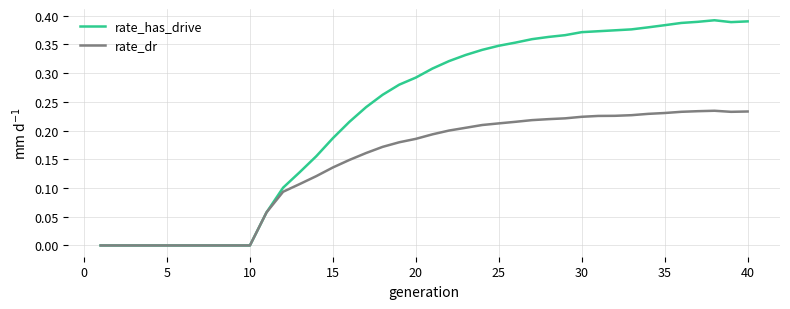

Which series has the largest total across all categories?

rate_has_drive